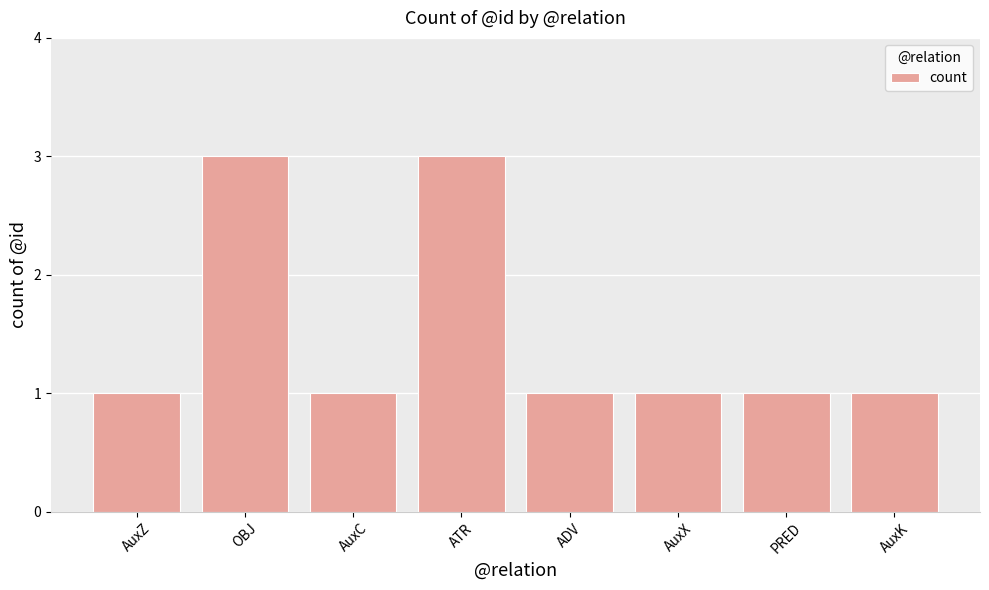

Read the value at AuxC.

1